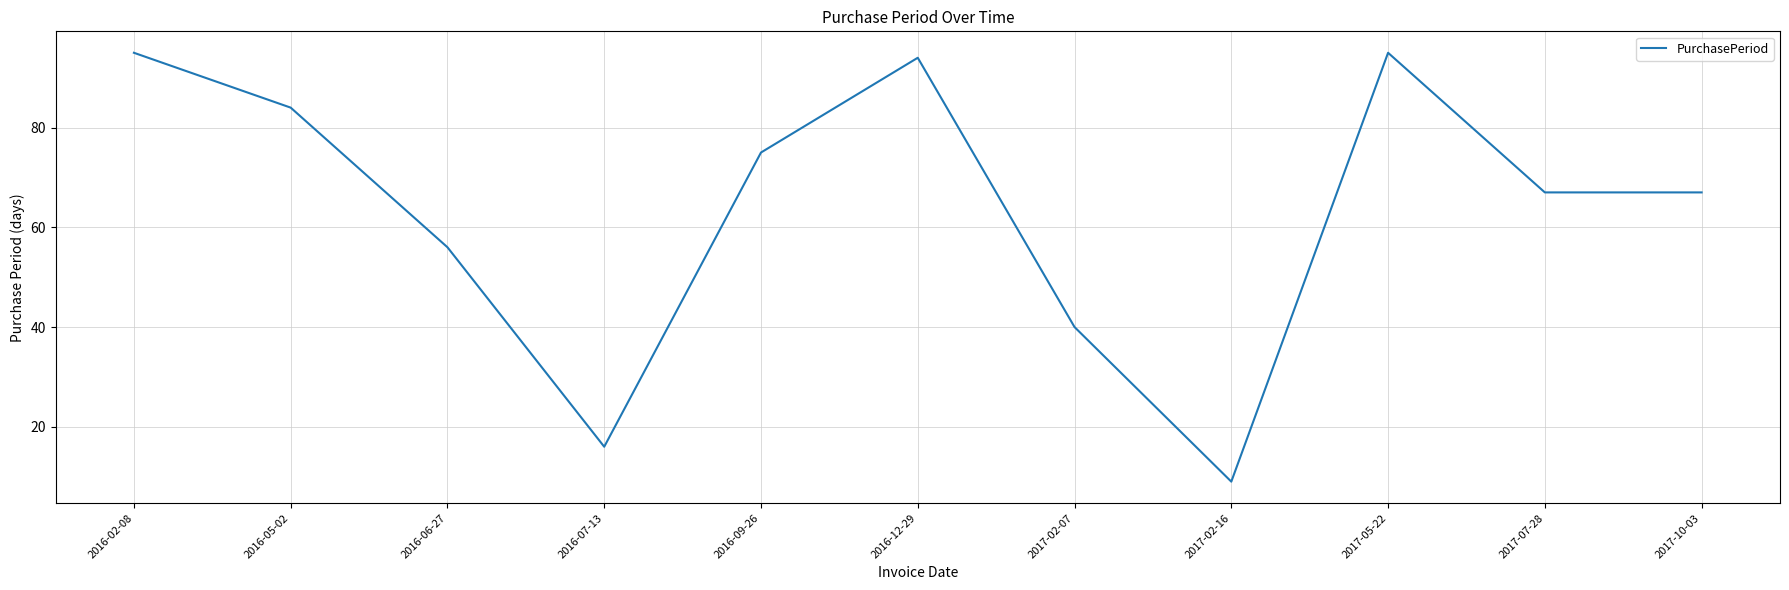

Is it true that the value at 2016-07-13 is 7?

False